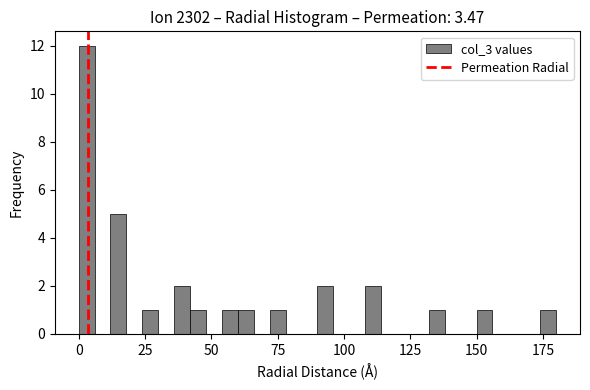

Read against the x-axis, roughly where is the centre of the tallest bar?

5